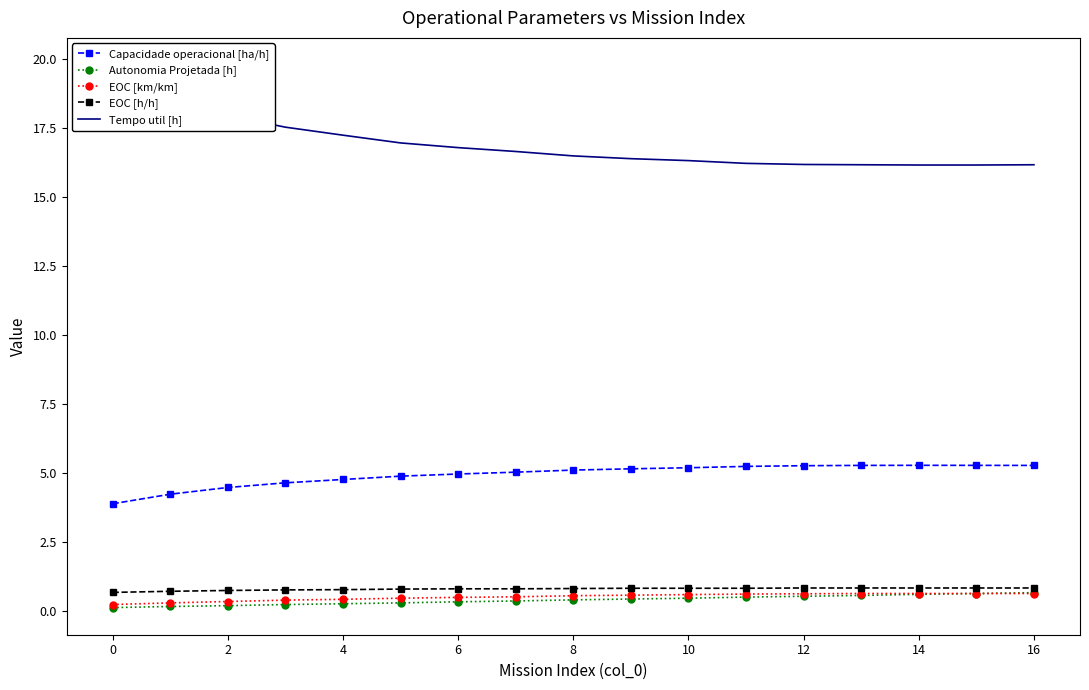

True or false: Autonomia Projetada [h] and Capacidade operacional [ha/h] intersect in this chart.

False